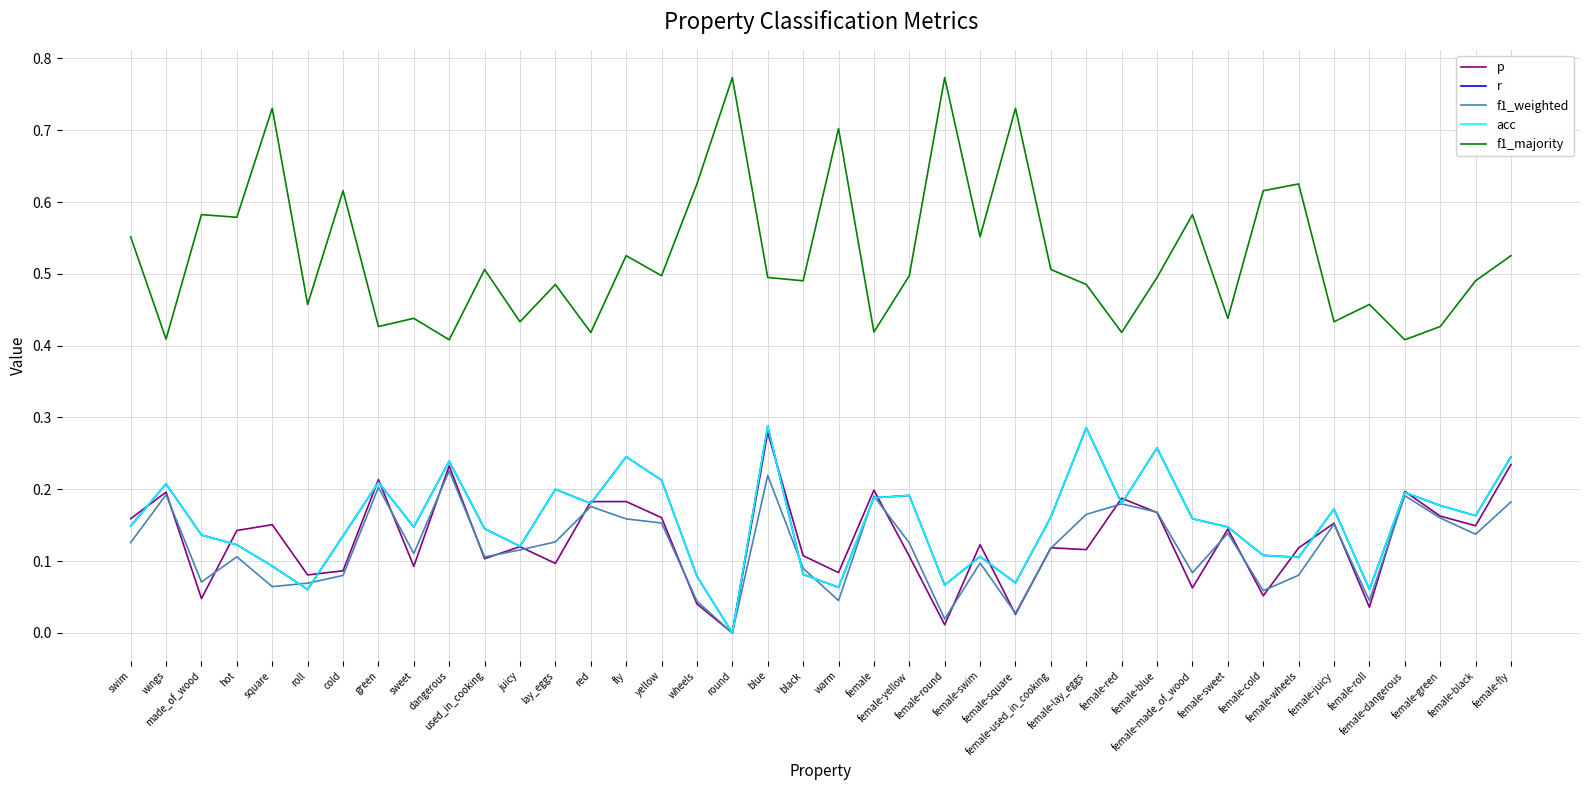

True or false: f1_majority and r intersect in this chart.

False